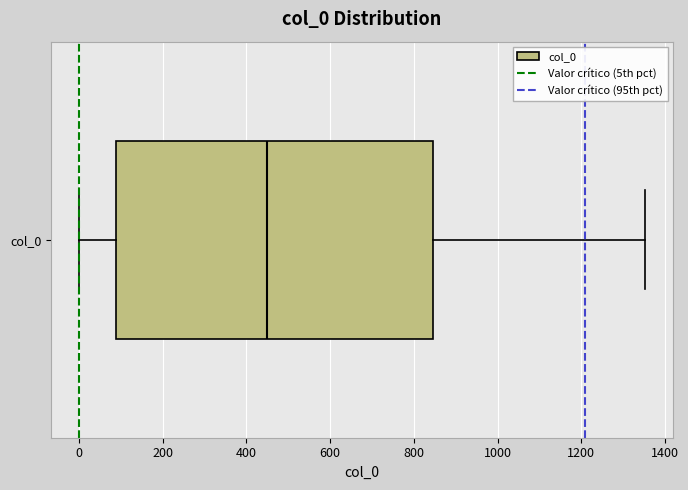

Where is the left edge of the box for col_0 on the x-axis? The values are not printed on the chart, so give them approximately, as read against the axis.

80